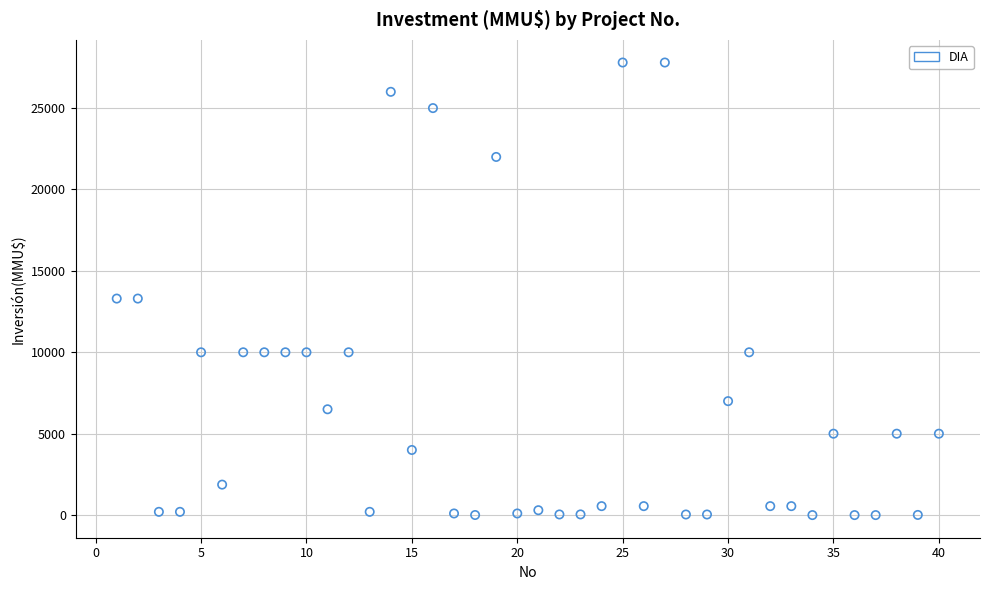

What is the range of X values (max minus min)?

39